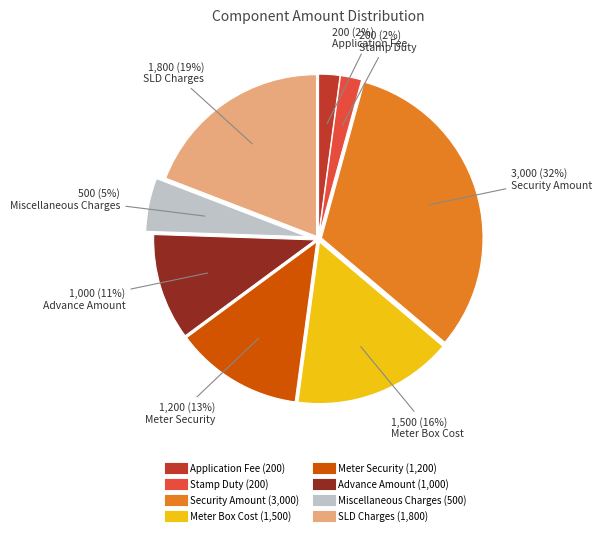

Which has a higher value, SLD Charges or Security Amount?

Security Amount